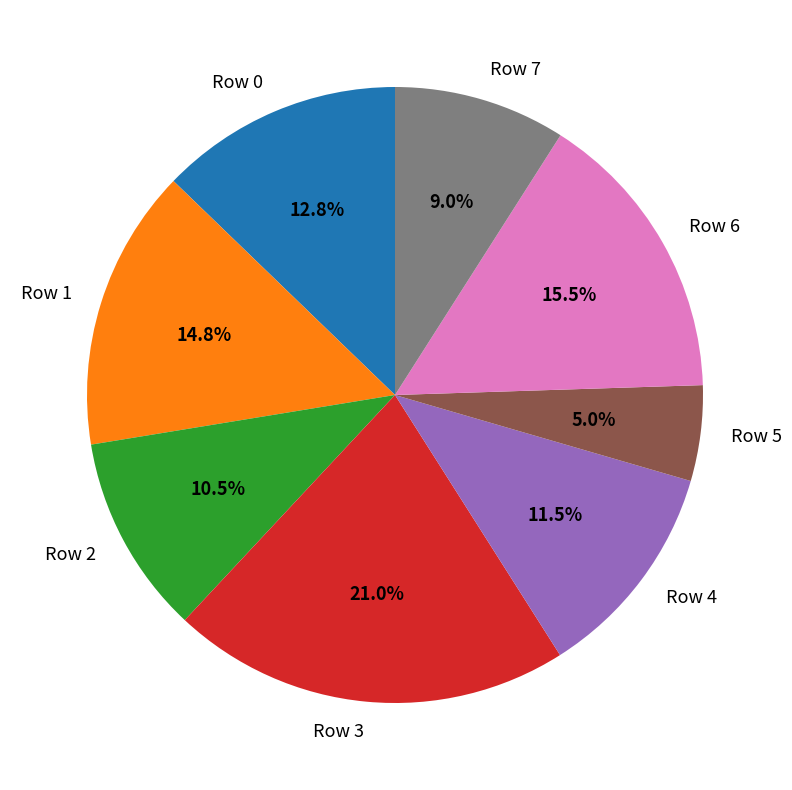

Does any single category account for the majority?

No